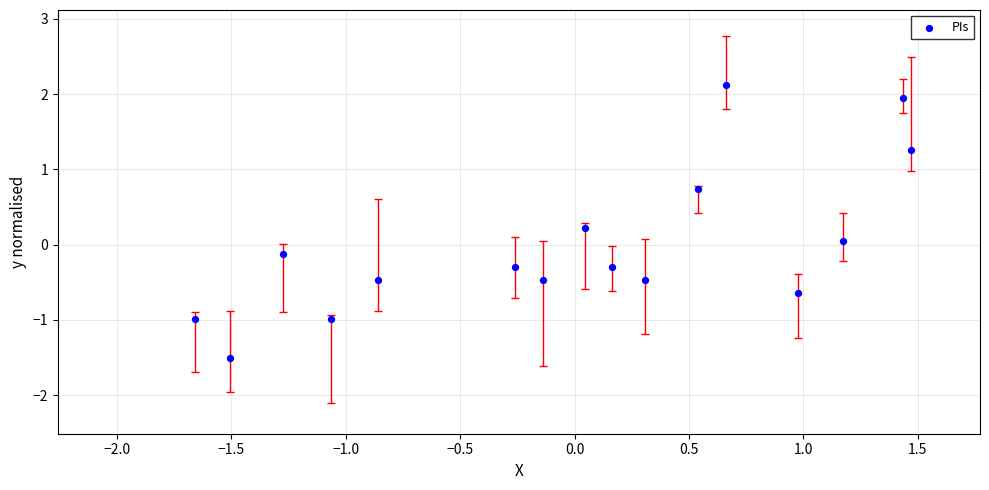

What is the range of Y values (max minus min)?

3.6